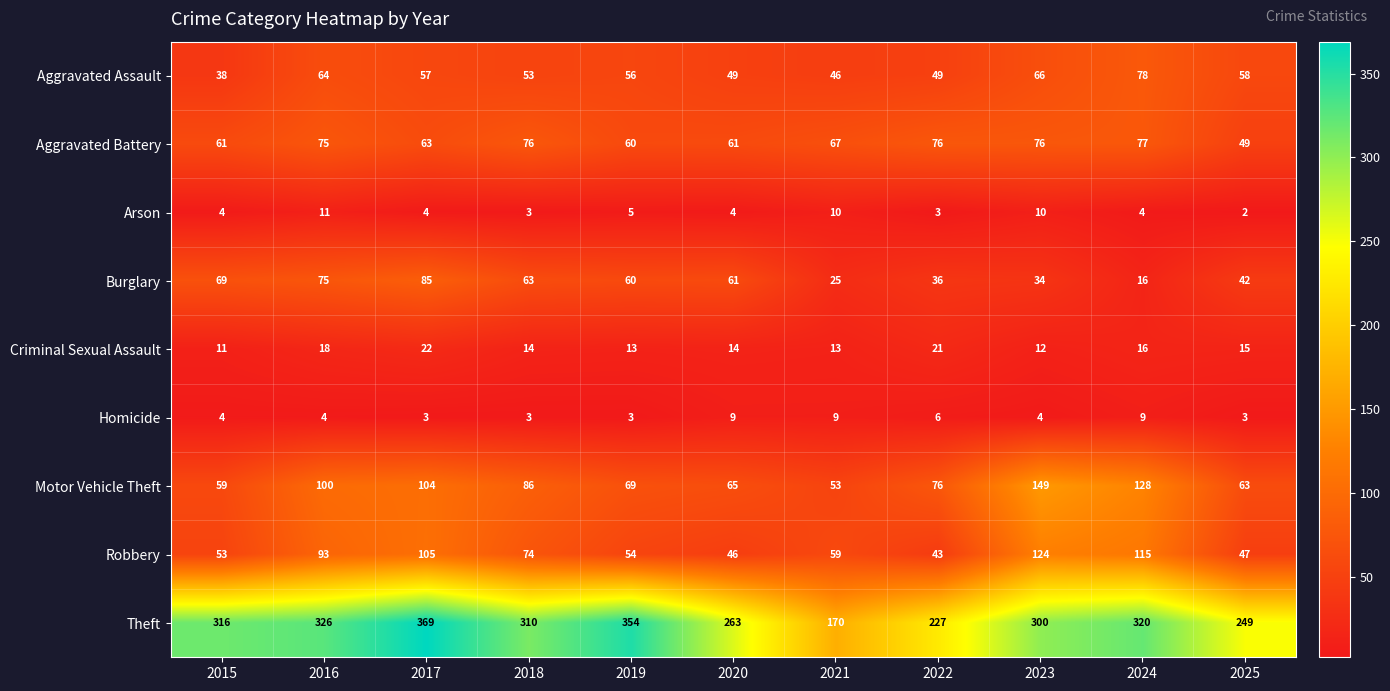

Where does the Motor Vehicle Theft series first go above 76?

2016